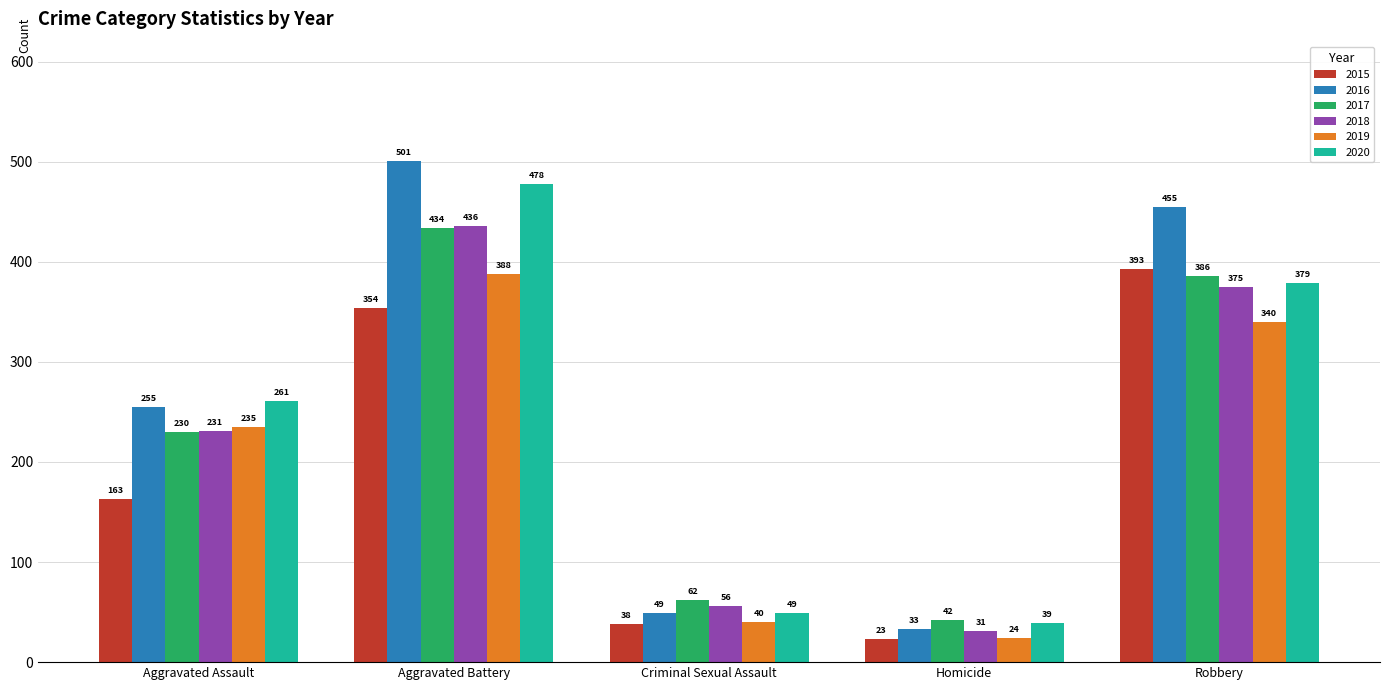

How many series are shown in this chart?

6